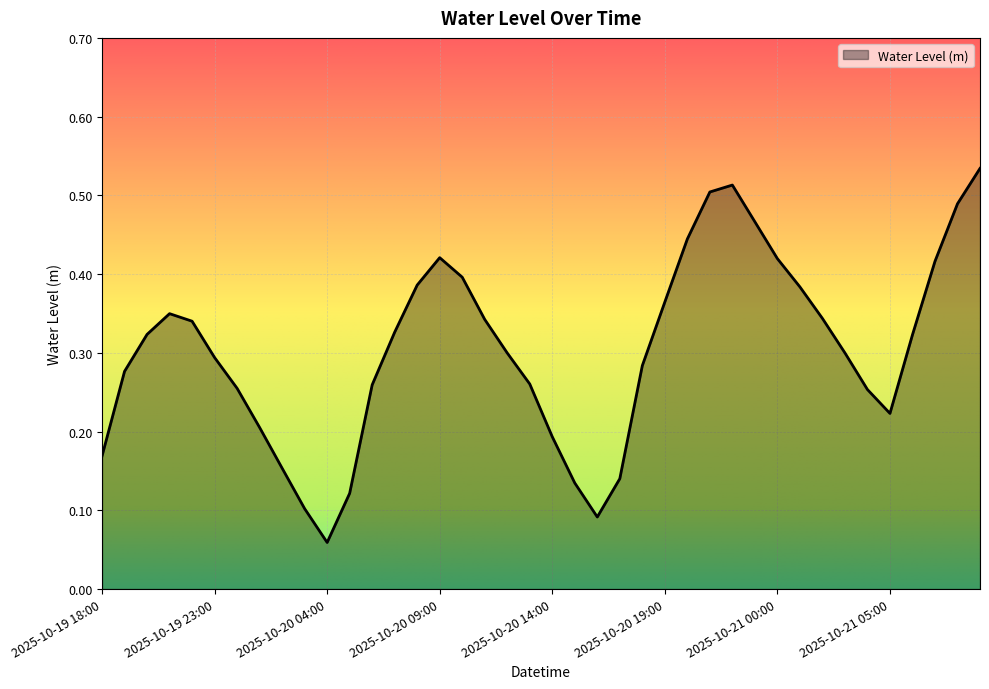

Is this an area chart (filled region under the line)?

Yes